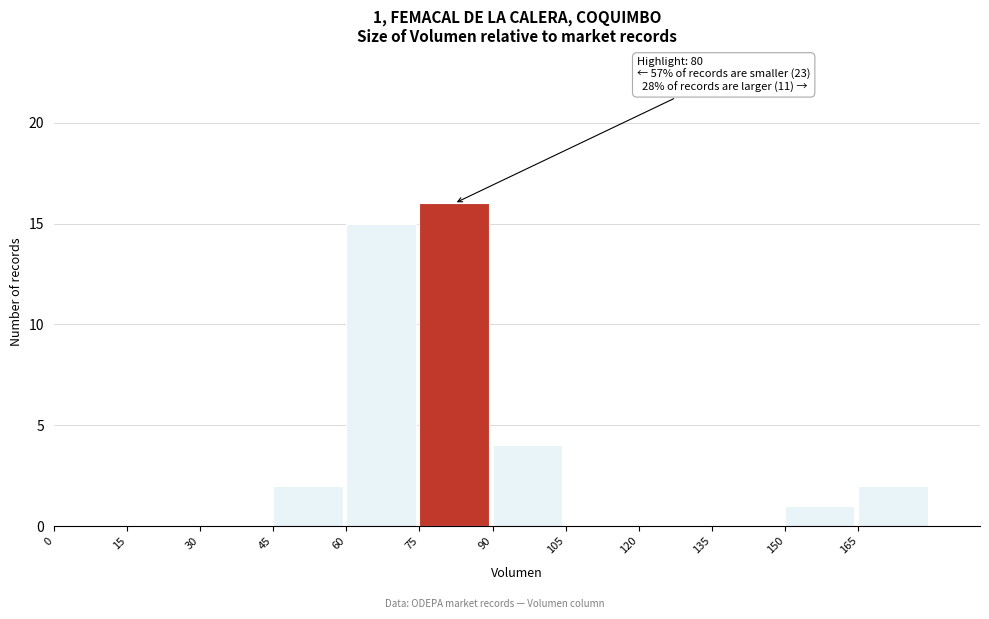

Which range on the x-axis has the tallest bar?

75 to 90